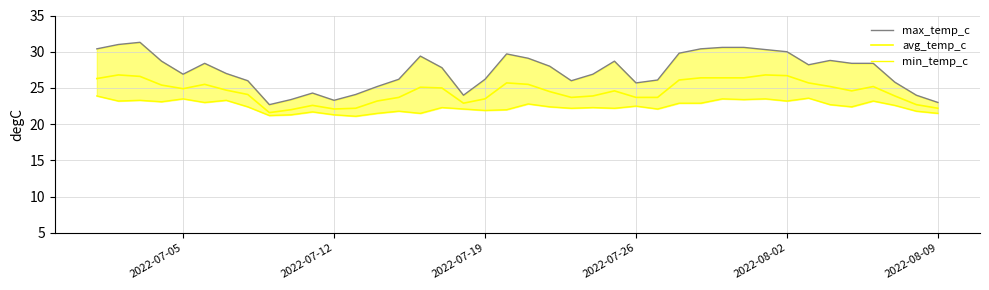

Does the chart display data point markers on the line(s)?

No